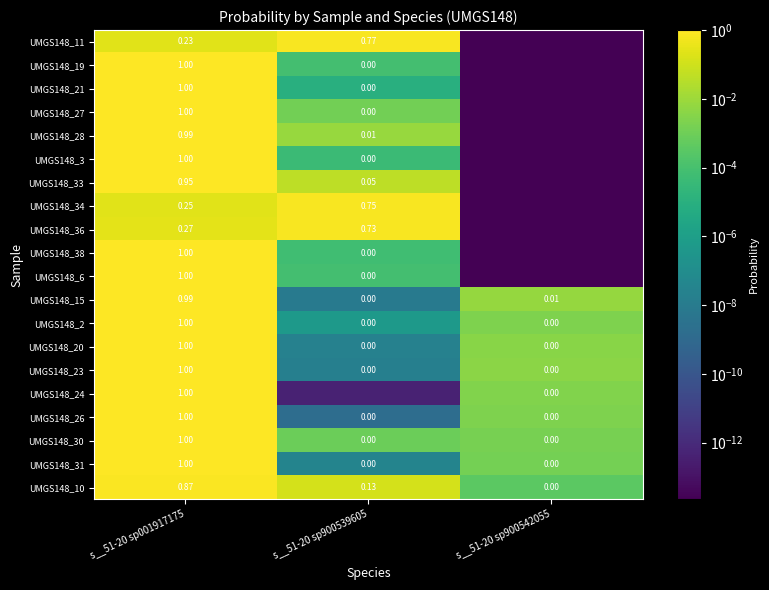

How many categories are shown in the chart?

3